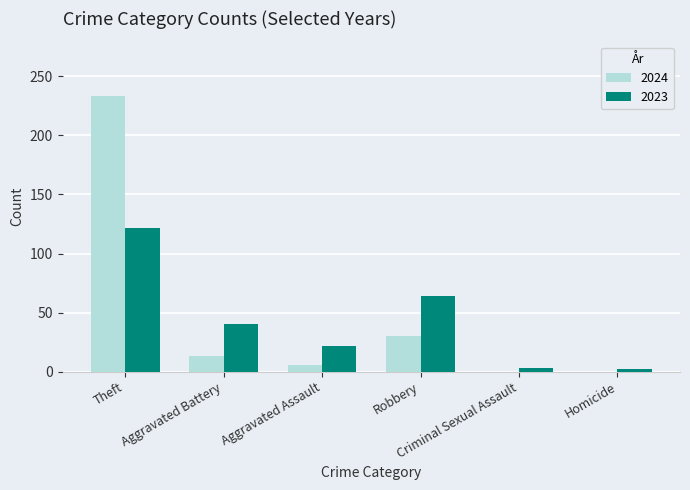

What is the sum of all 2024 values?

282